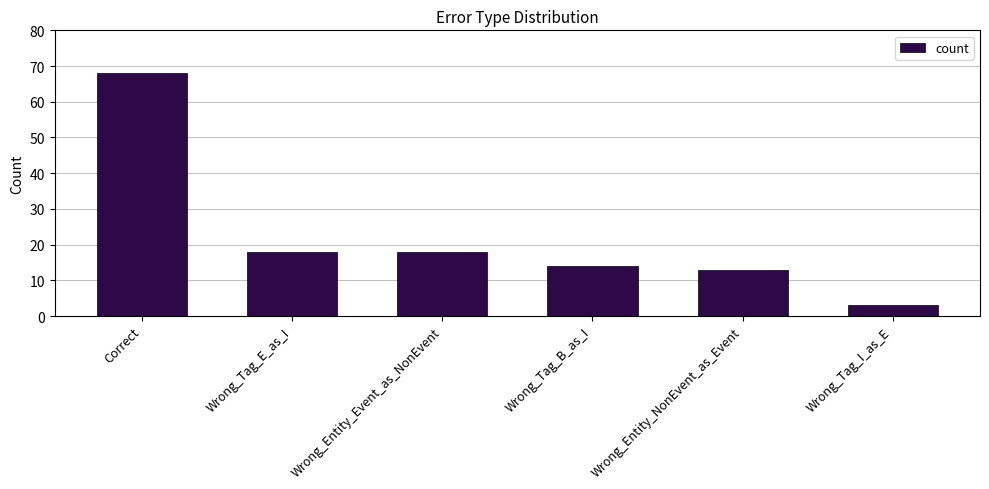

Reading left to right, extract all data points from this chart.

68	18	18	14	13	3